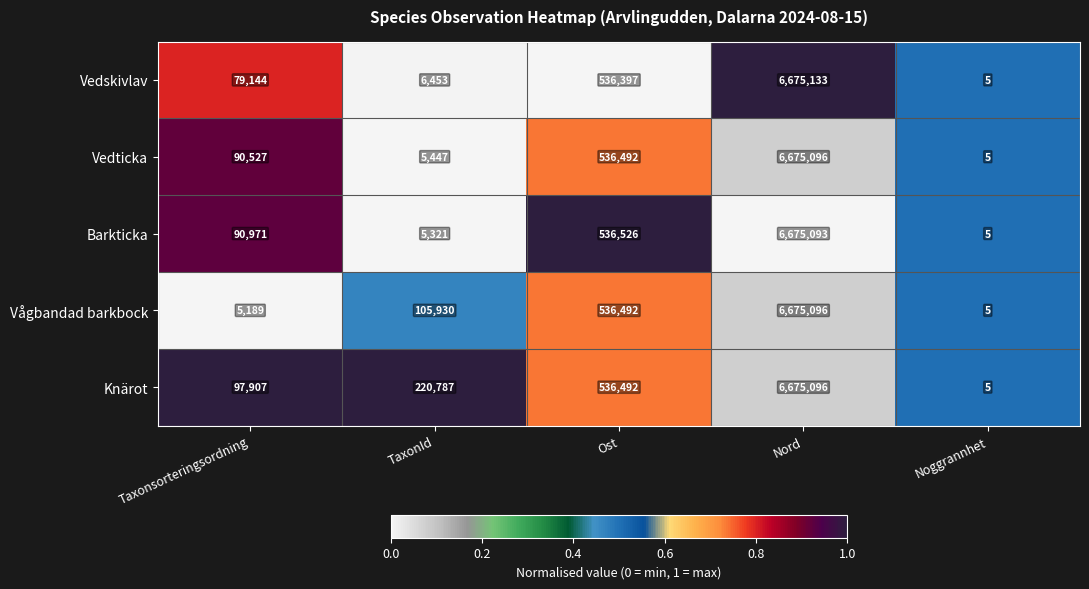

Is it true that Barkticka equals 90971 at Taxonsorteringsordning?

True